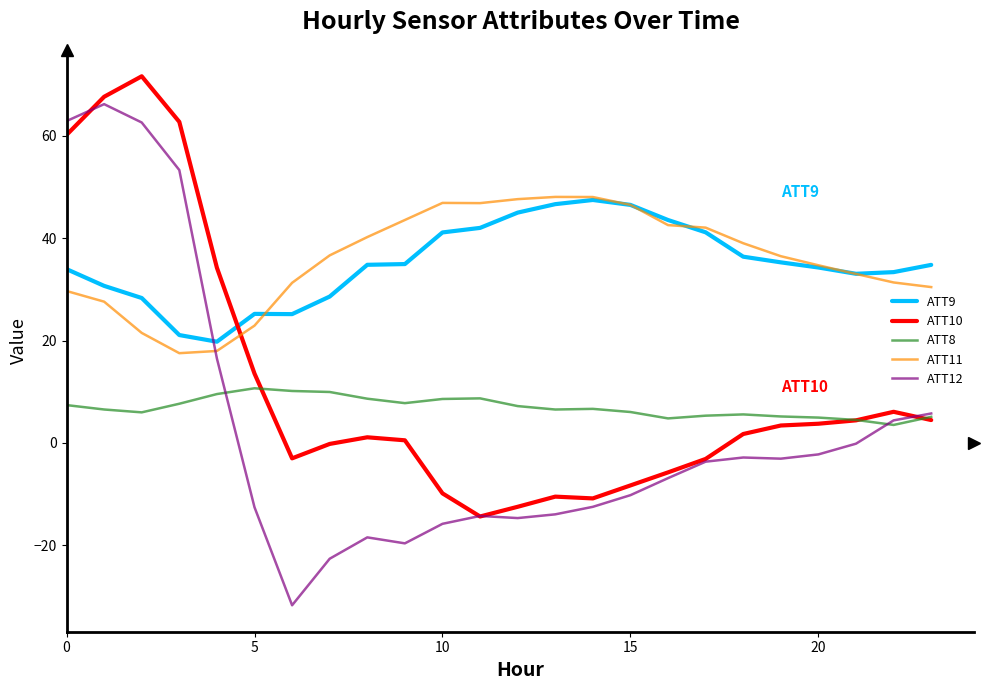

Does the chart have visible grid lines?

No